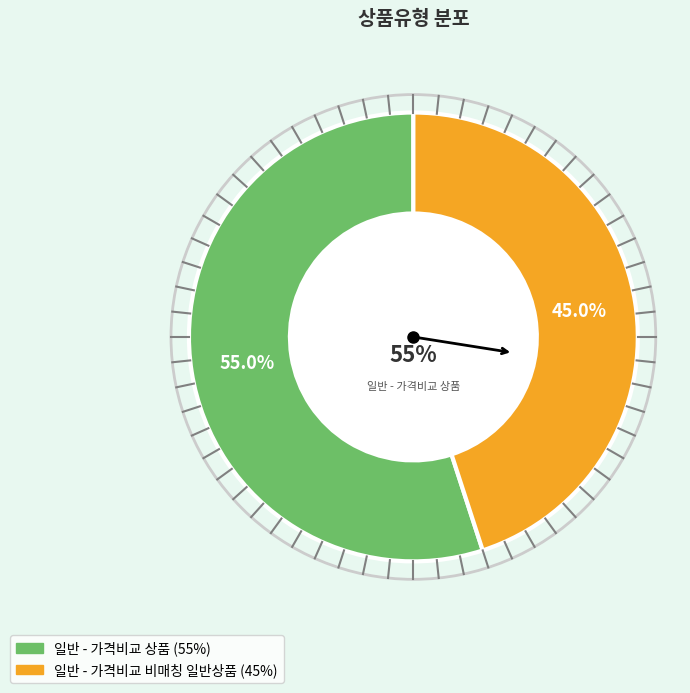

Which category accounts for the majority?

일반 - 가격비교 상품